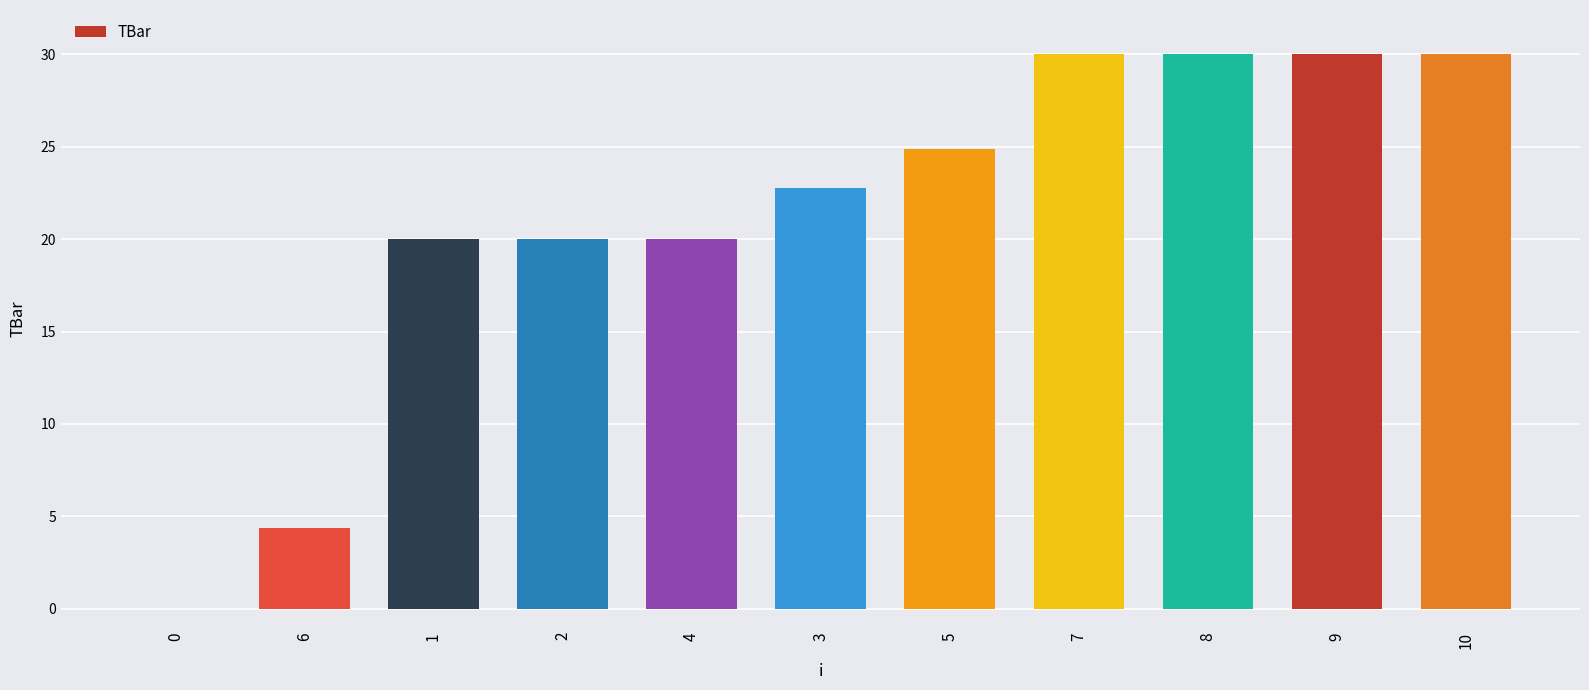

How many data points are above 22?

6